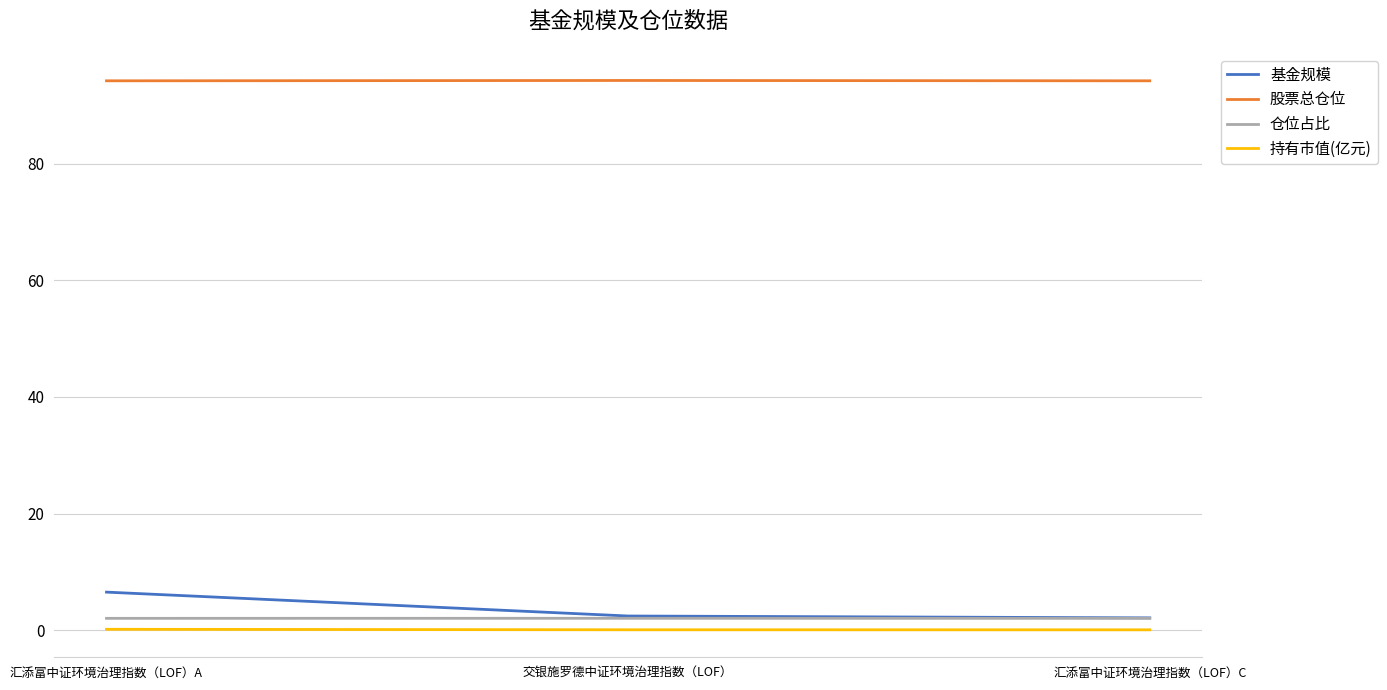

Between 汇添富中证环境治理指数（LOF）A and 汇添富中证环境治理指数（LOF）C, which series saw the biggest shift?

基金规模